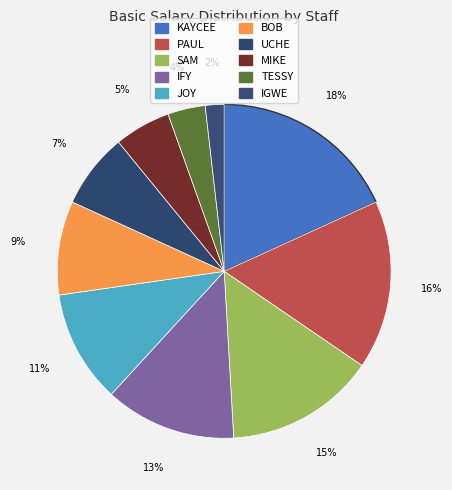

Count the number of slices in the pie.

10